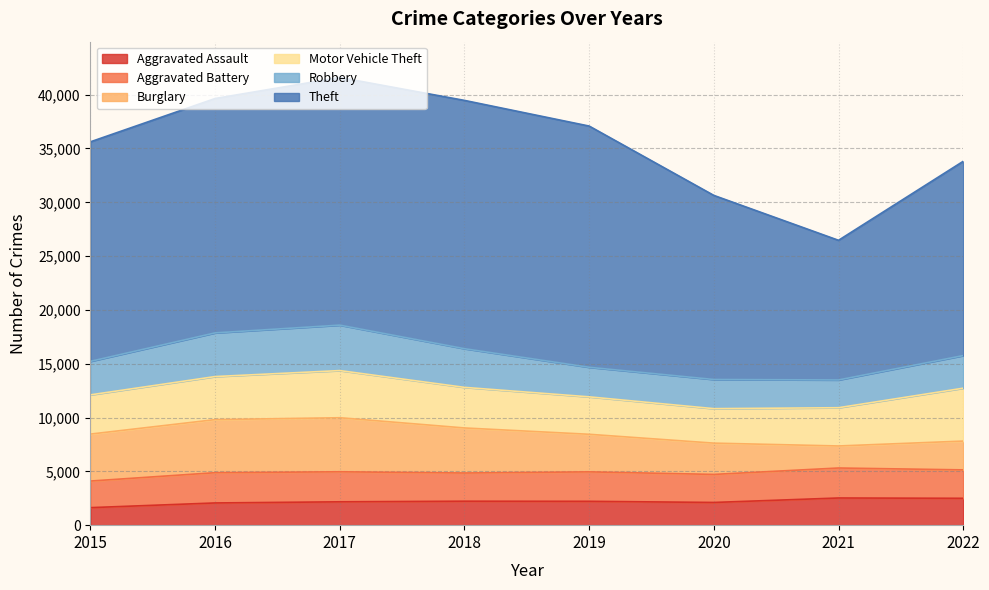

What is the maximum value for Motor Vehicle Theft?

4914